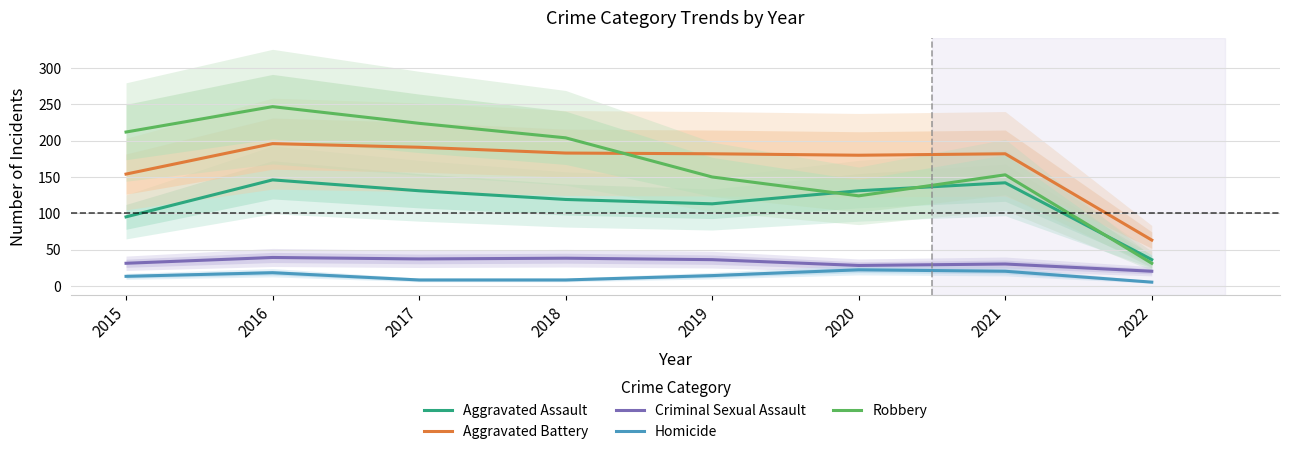

How many lines are shown in the chart?

5